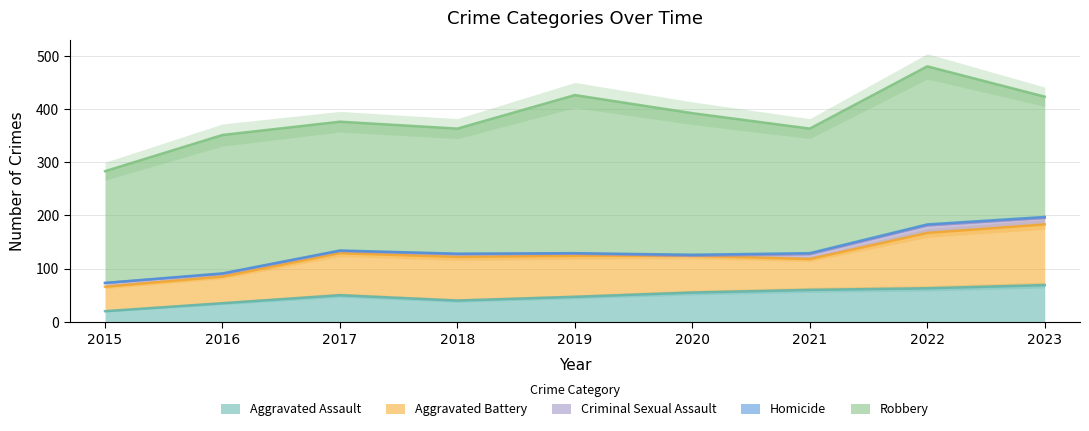

Which category has the highest value in the Criminal Sexual Assault series?

2022